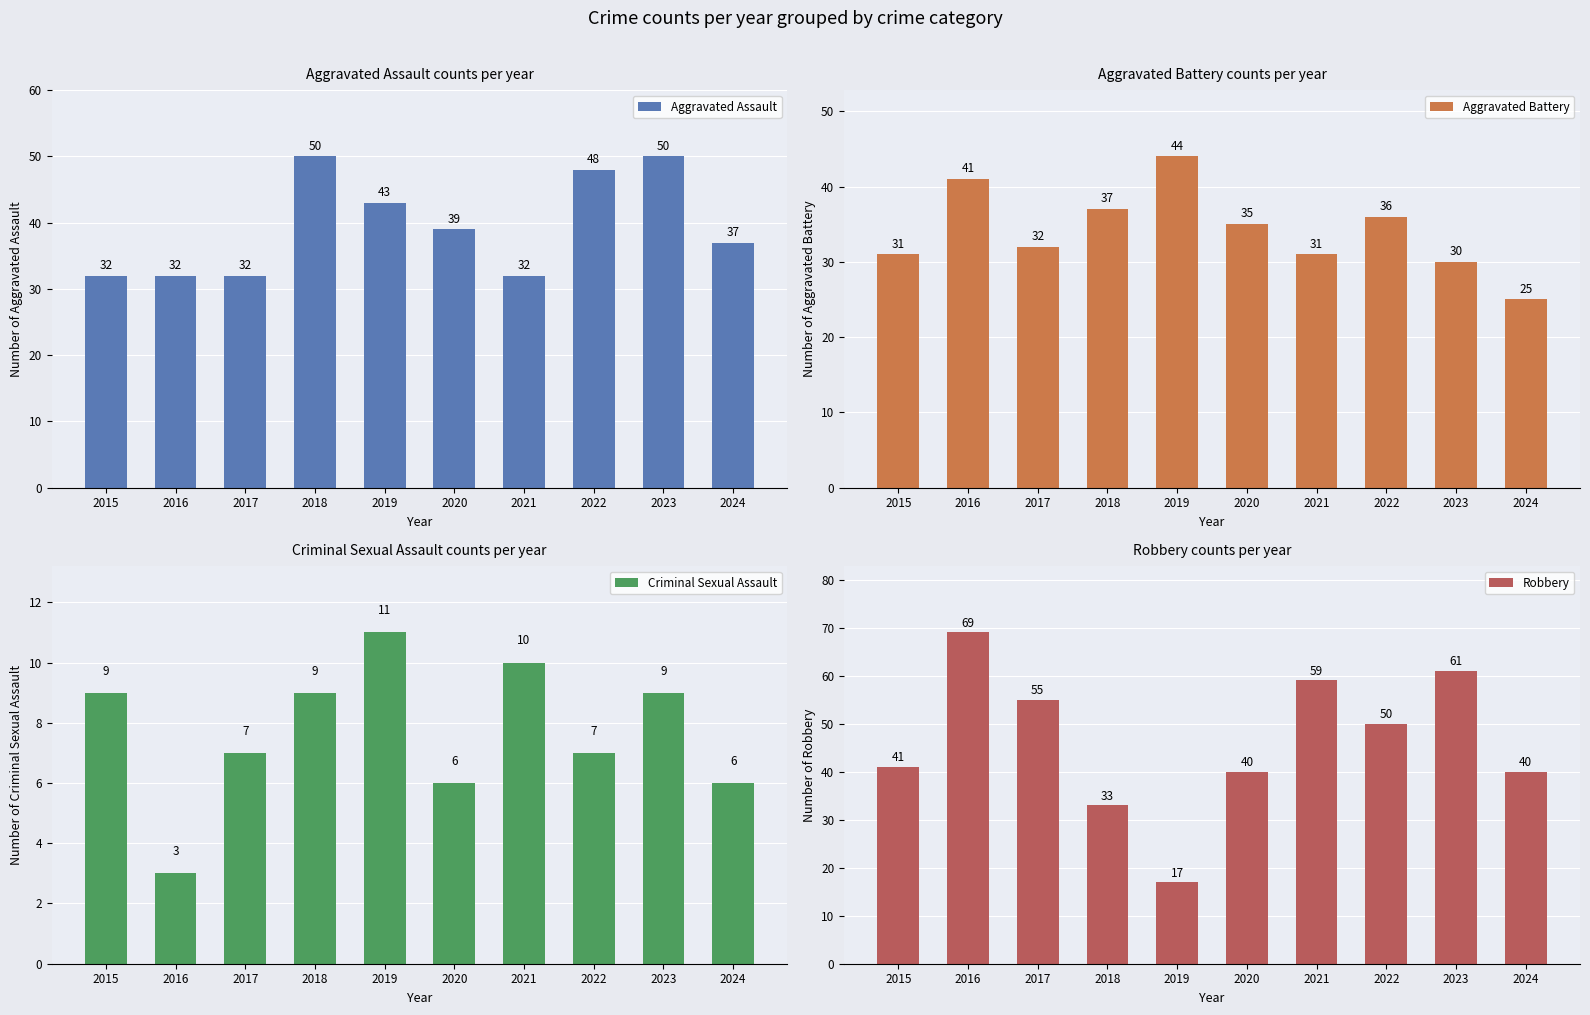

What is the total value across all series at 2016?

145